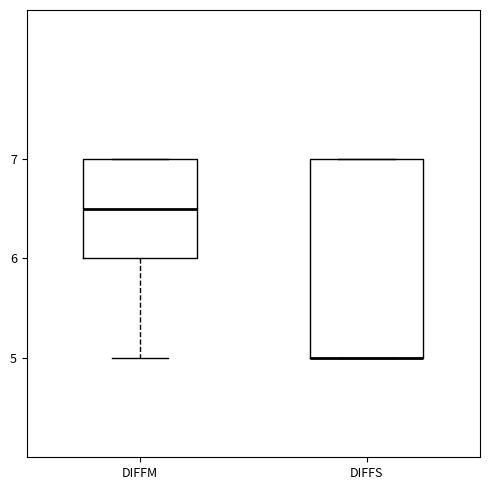

Which box is the tallest, from its lower edge to its upper edge?

DIFFS